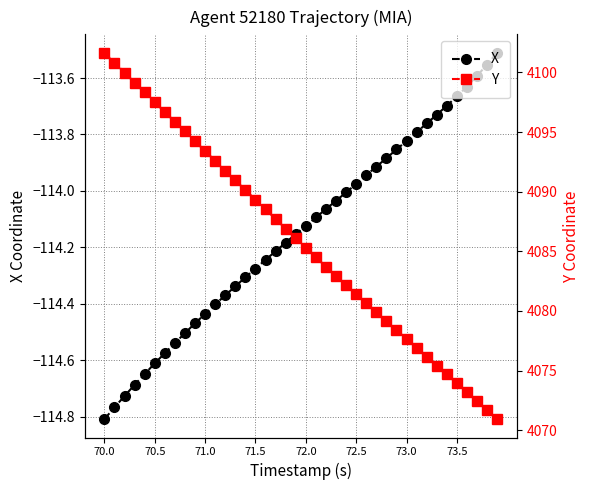

True or false: X has a value of -114.8 at 70.0.

True